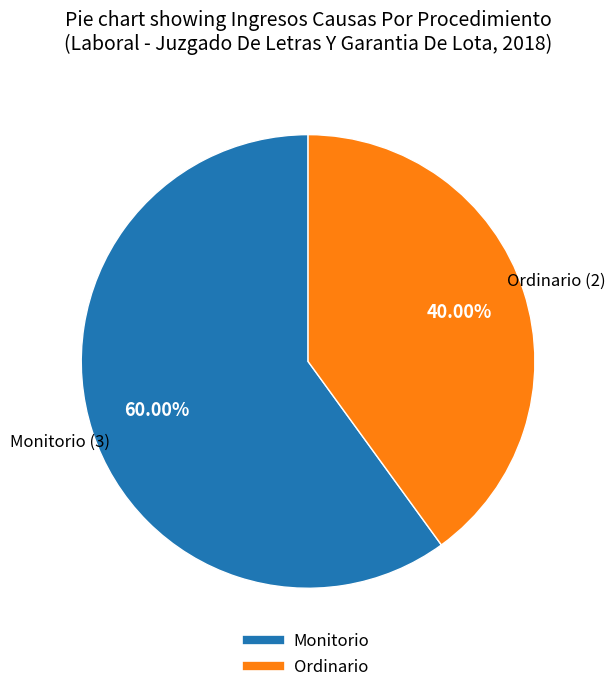

To the nearest percent, what percentage of the pie is Ordinario?

40%